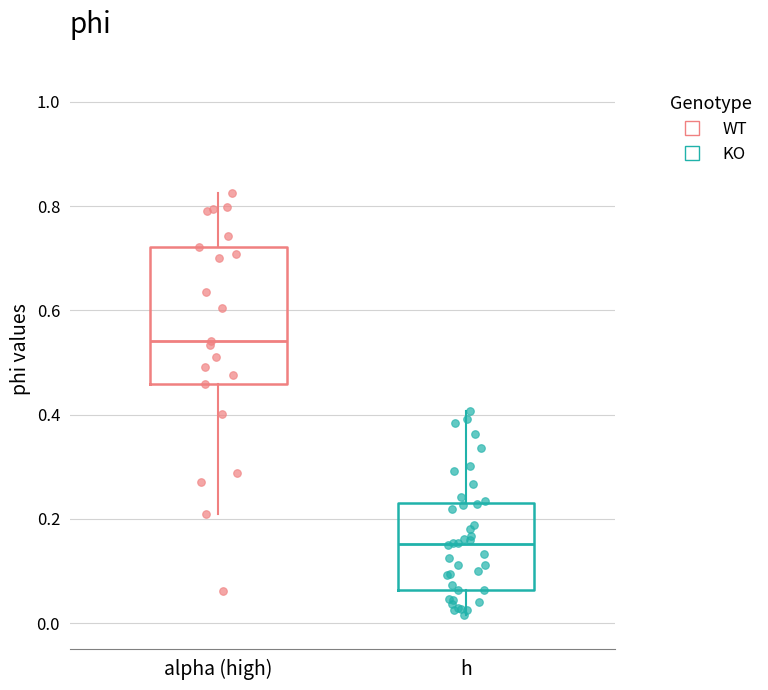

Which box has the lowest median line?

h